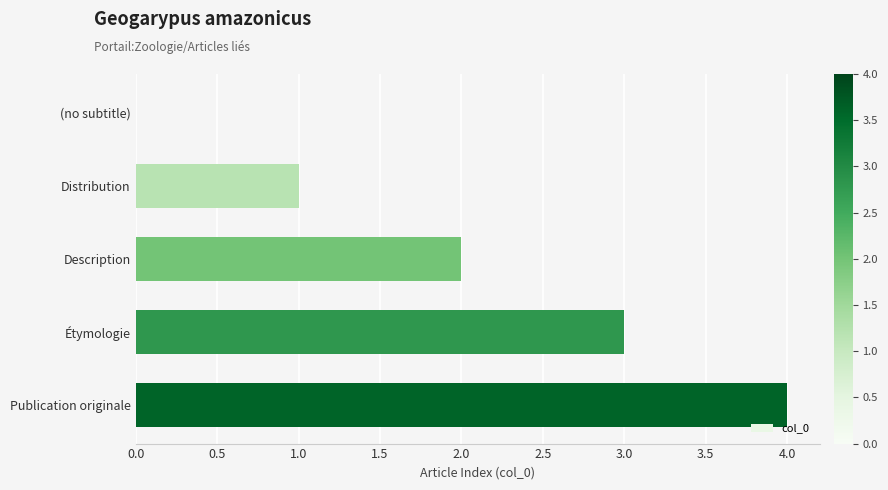

What is the greatest value displayed?

4